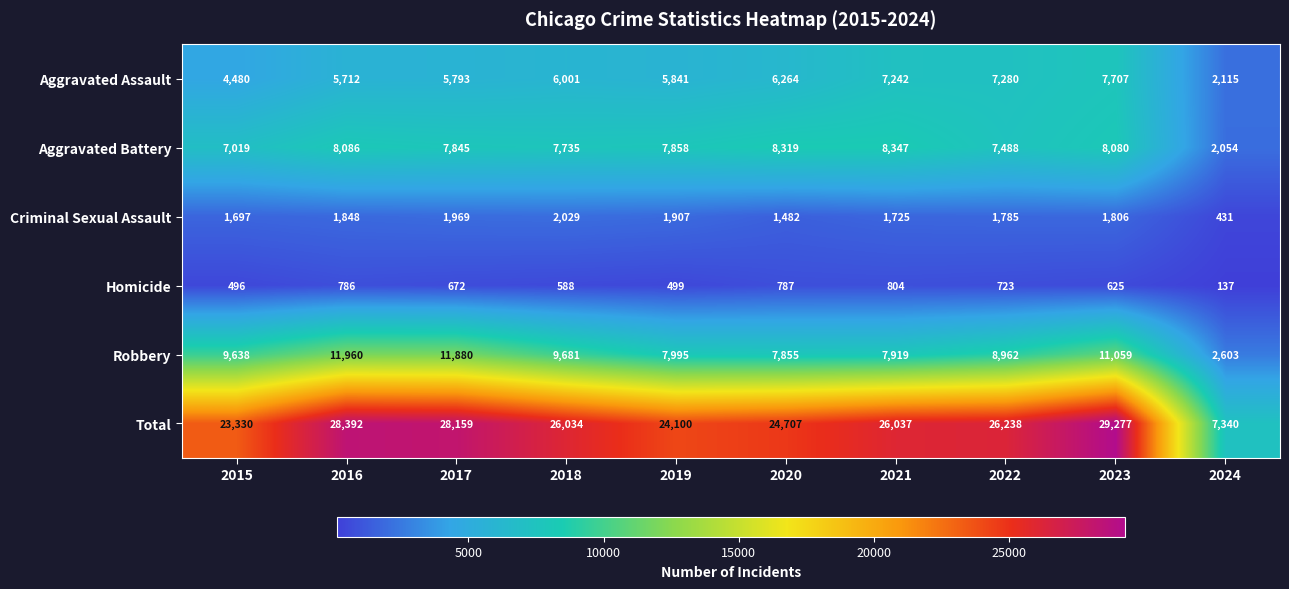

What is the approximate value of Criminal Sexual Assault at 2016, to the nearest 100?

1800